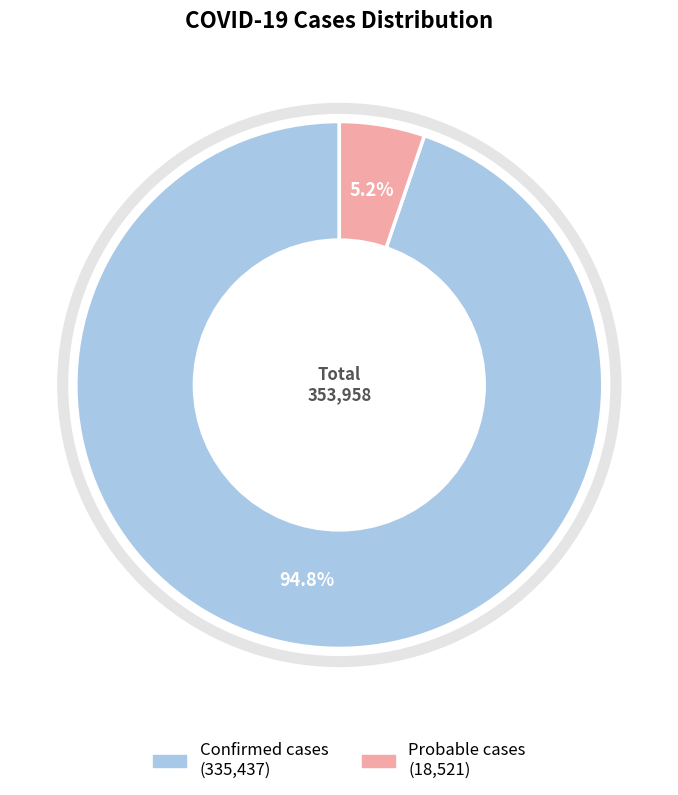

Does any single category account for the majority?

Yes